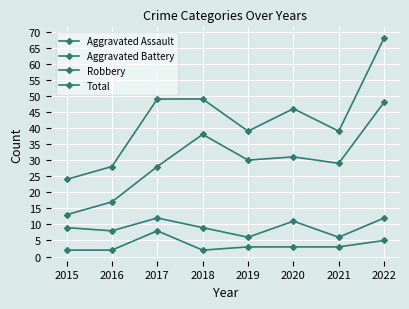

Reading left to right, extract all data points from this chart.

Aggravated Assault: 2	2	8	2	3	3	3	5
Aggravated Battery: 9	8	12	9	6	11	6	12
Robbery: 13	17	28	38	30	31	29	48
Total: 24	28	49	49	39	46	39	68